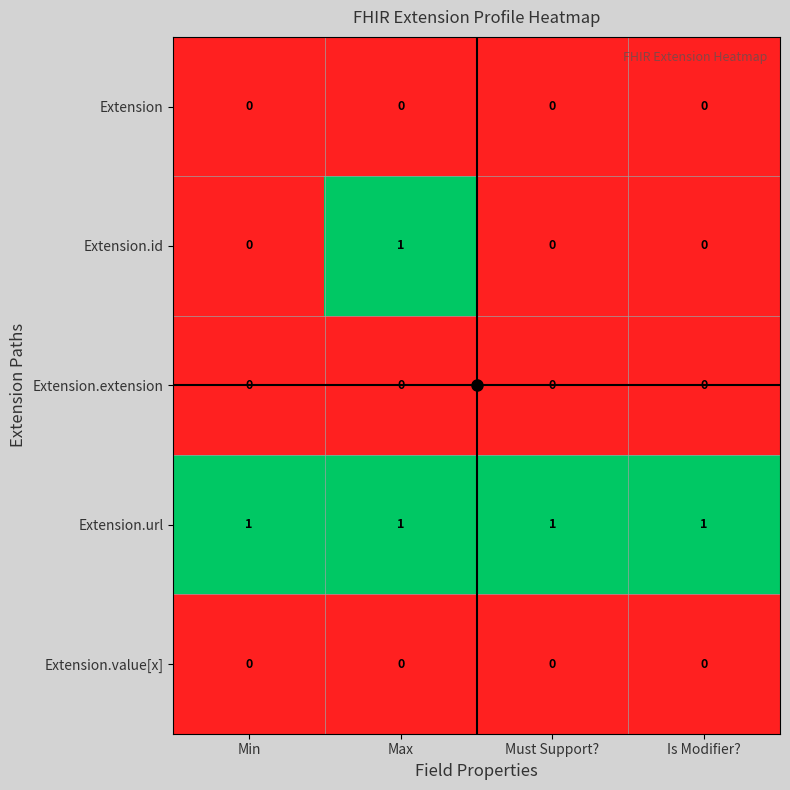

Which series has the widest spread of values?

Extension.id